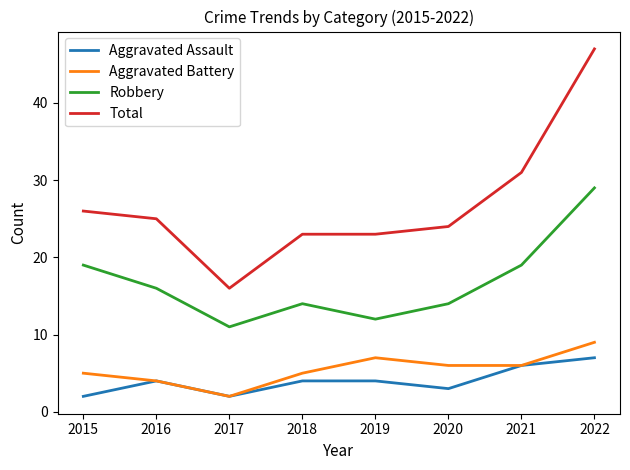

True or false: Aggravated Assault and Robbery cross at least once.

False